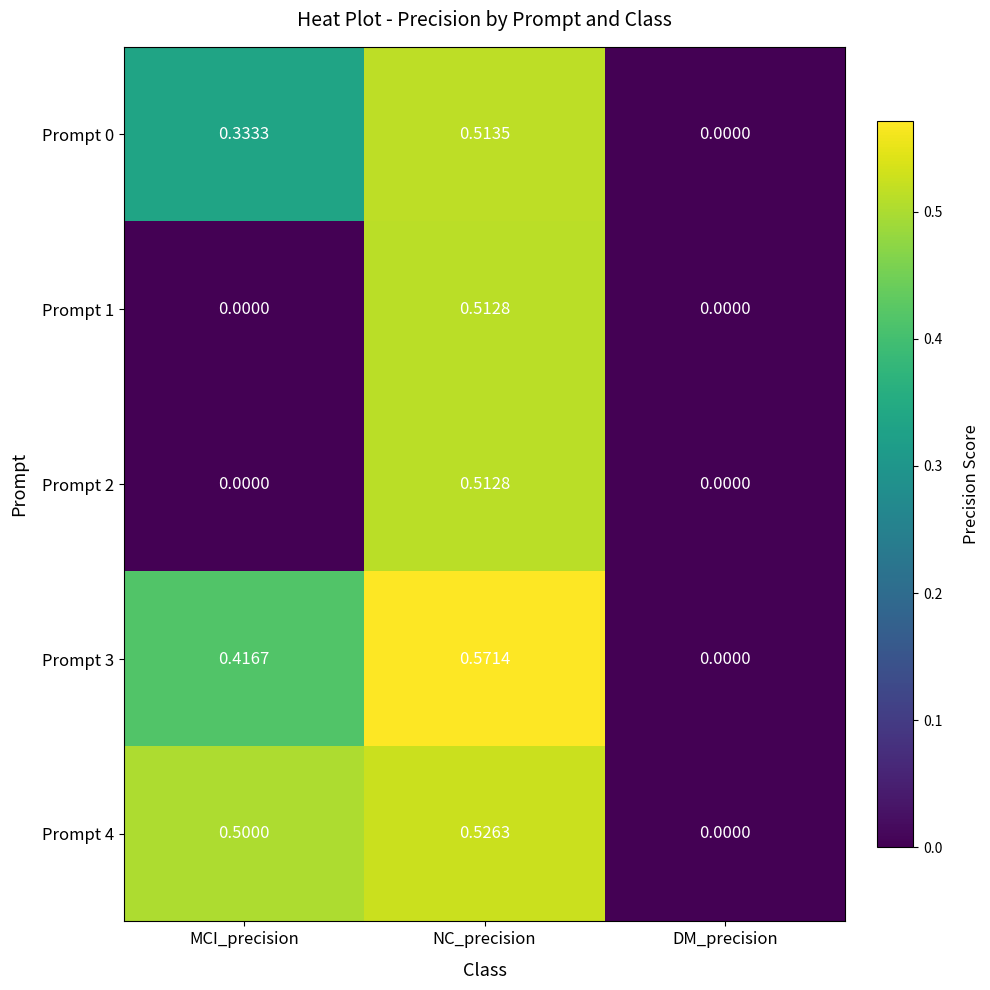

How many categories are shown in the chart?

3